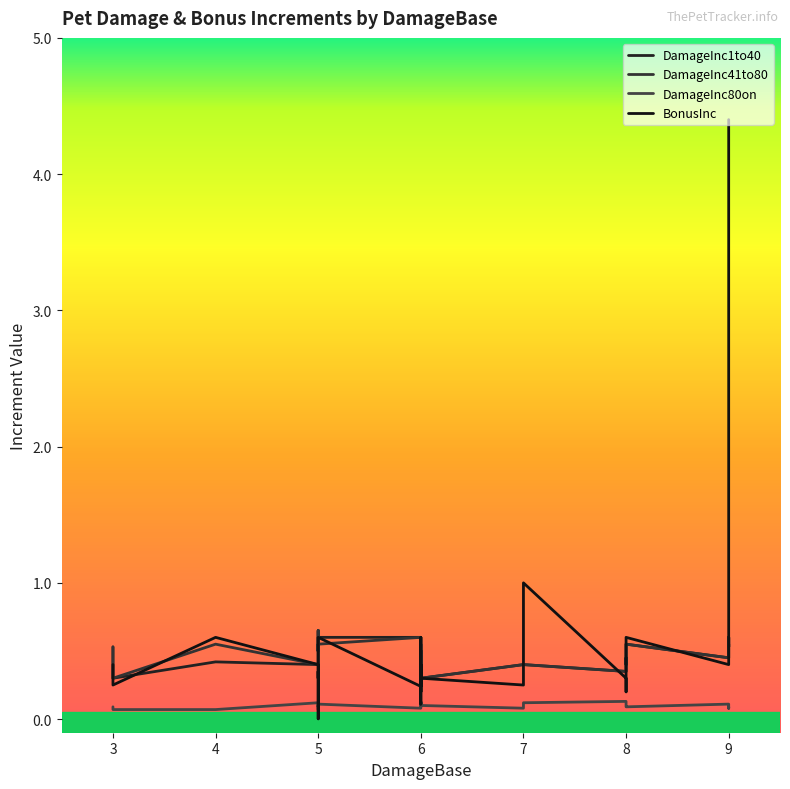

Count the DamageInc80on values in the range 0 to 1.

30